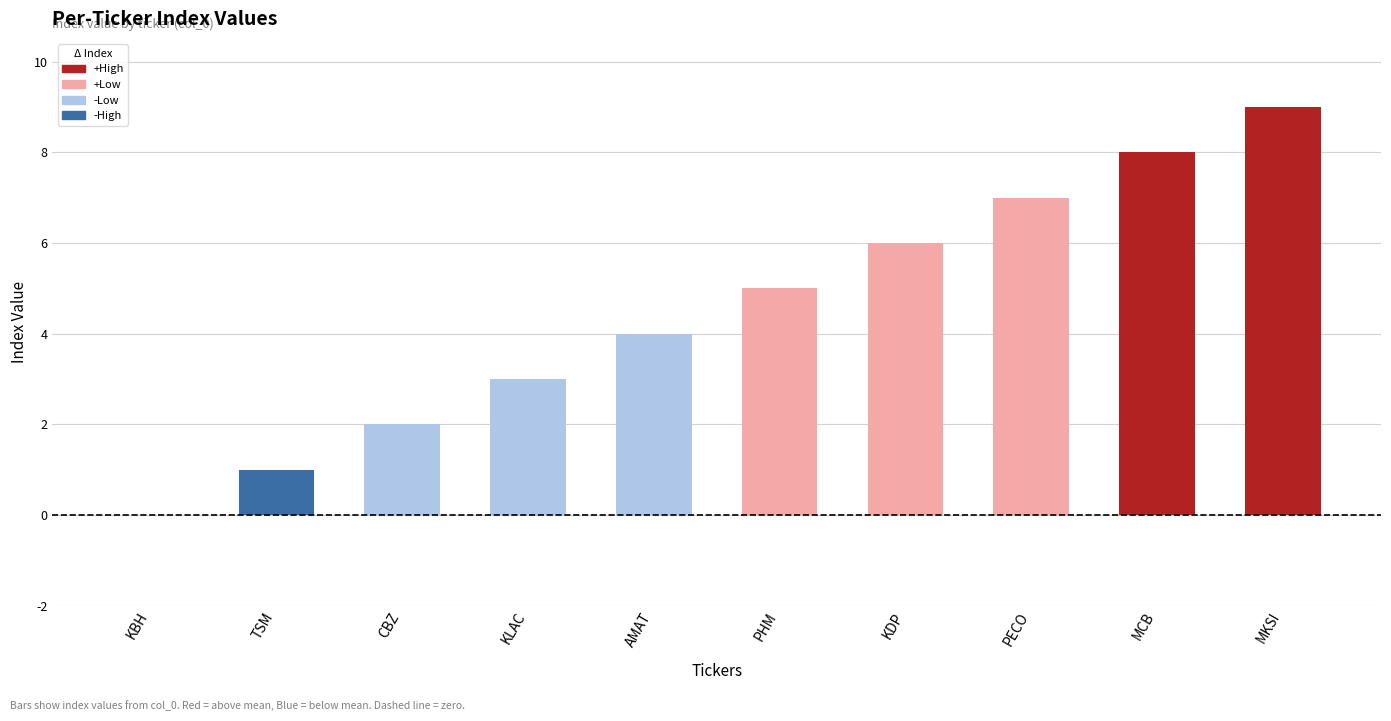

What is the sum of all values?

45